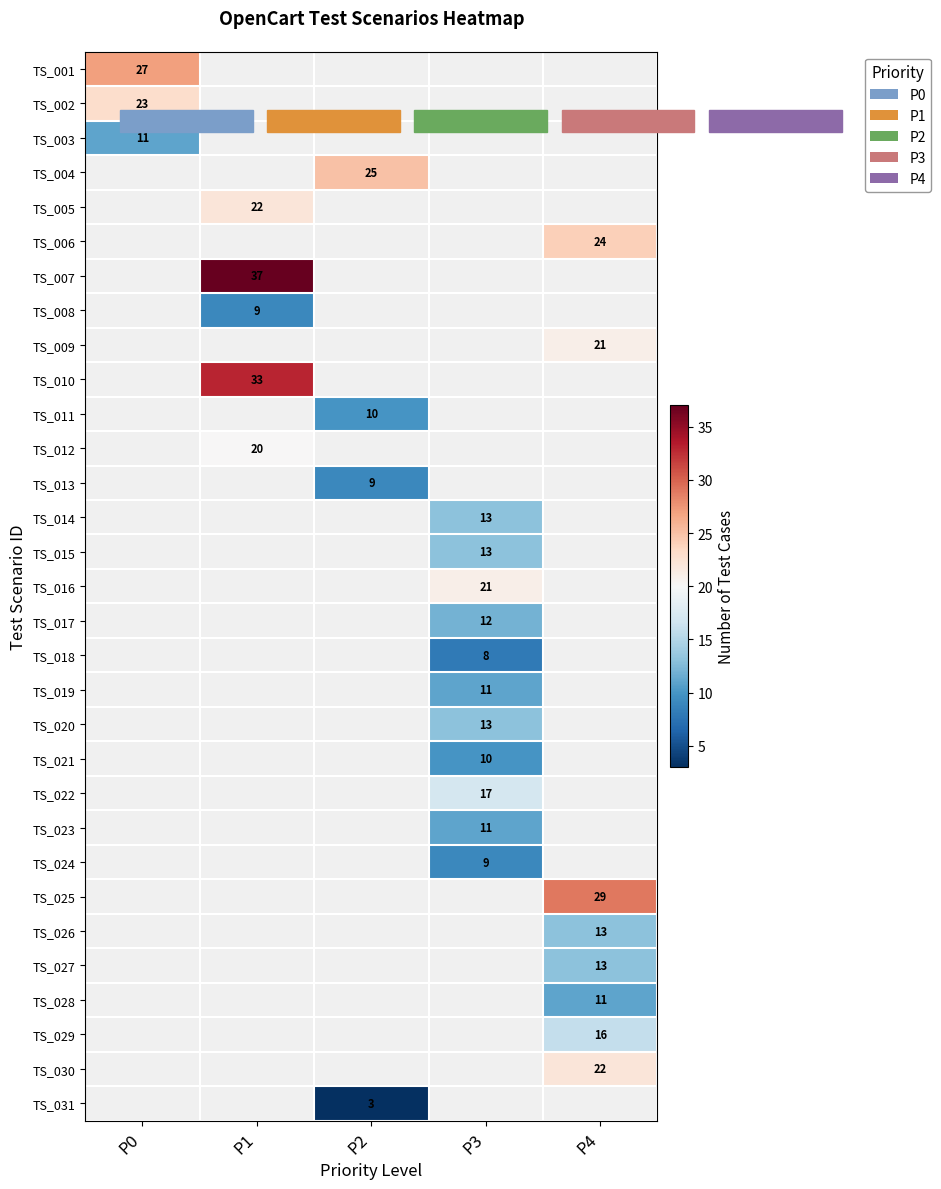

The value of TS_001 at P0 is 27. True or false?

True